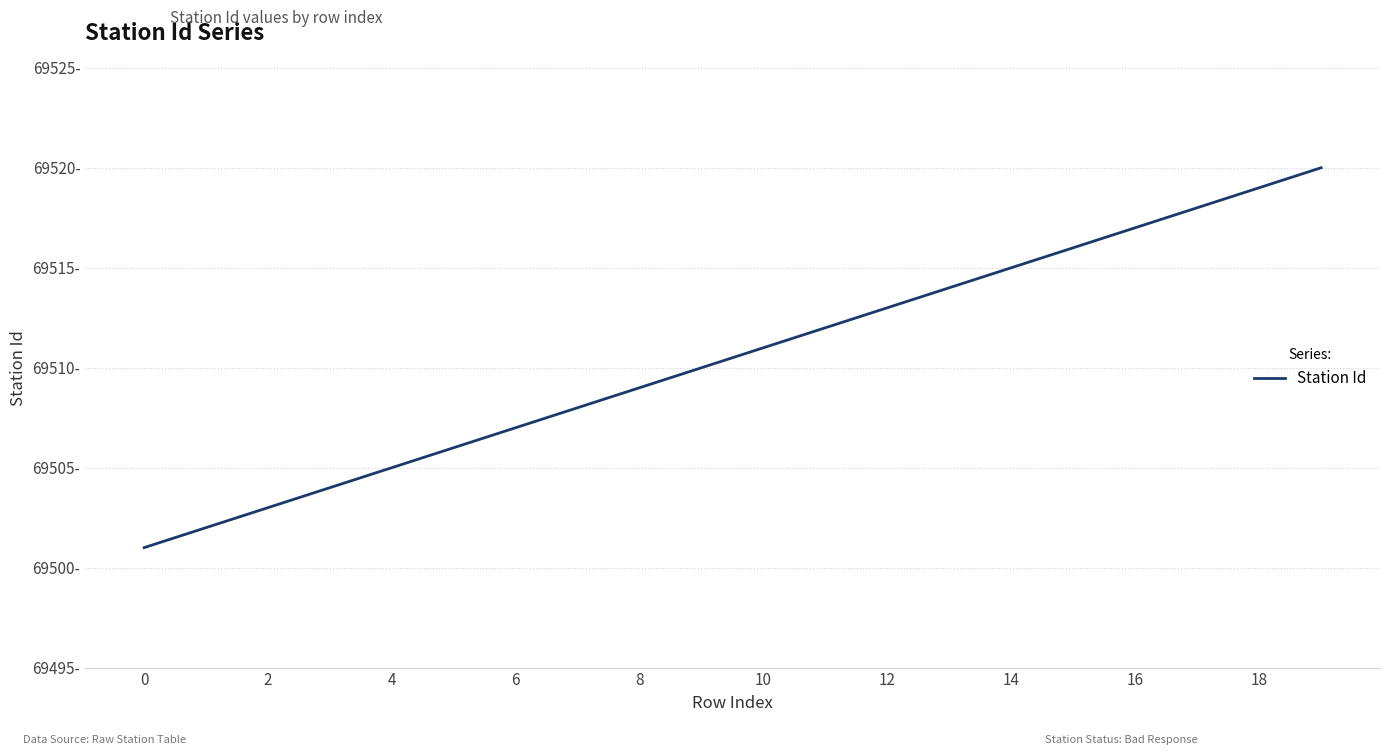

Is this an area chart (filled region under the line)?

No